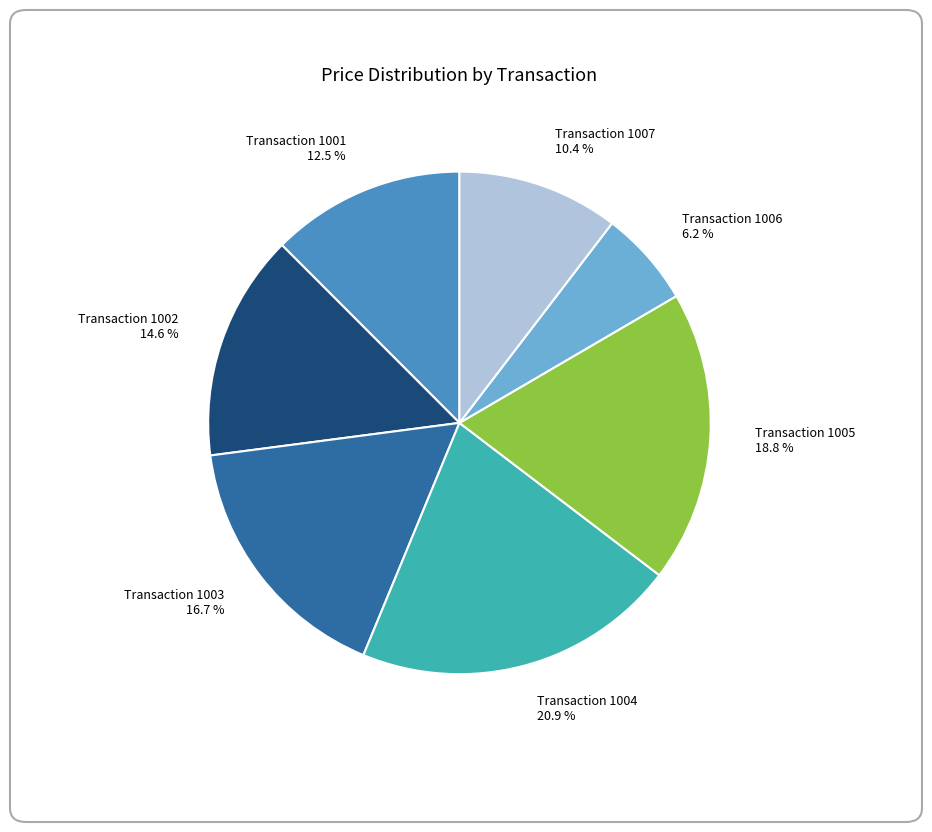

What is the largest slice in the pie chart?

1004